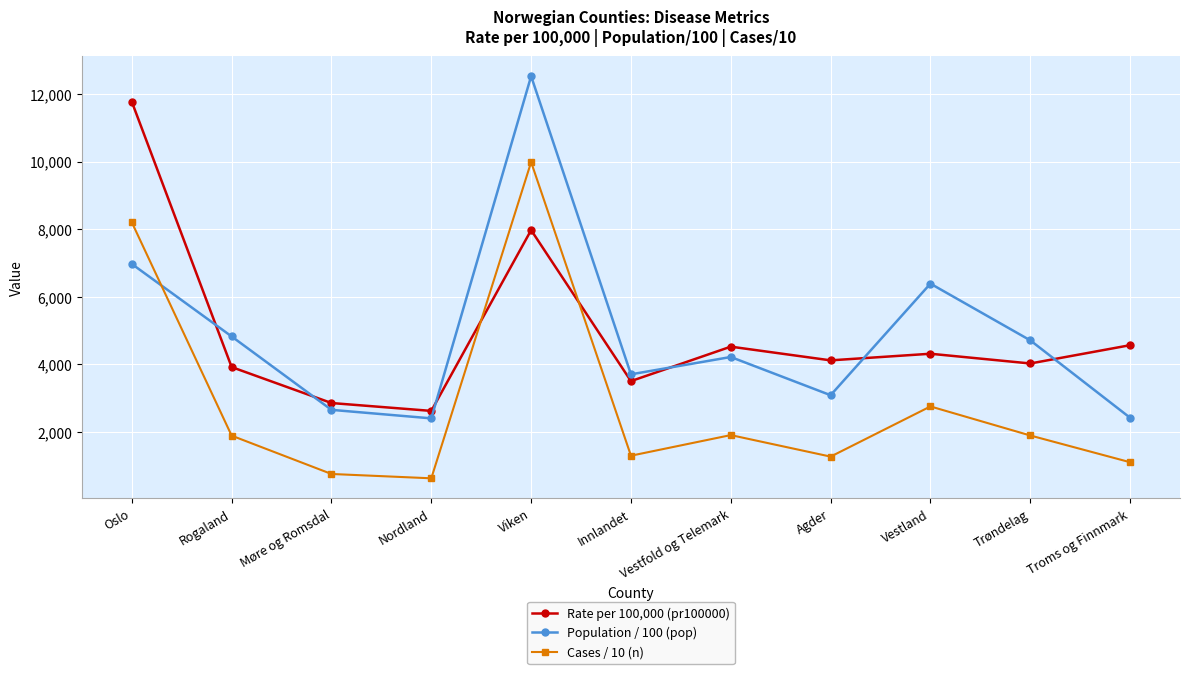

True or false: Rate per 100,000 (pr100000) has more than 2 interior local peaks.

True